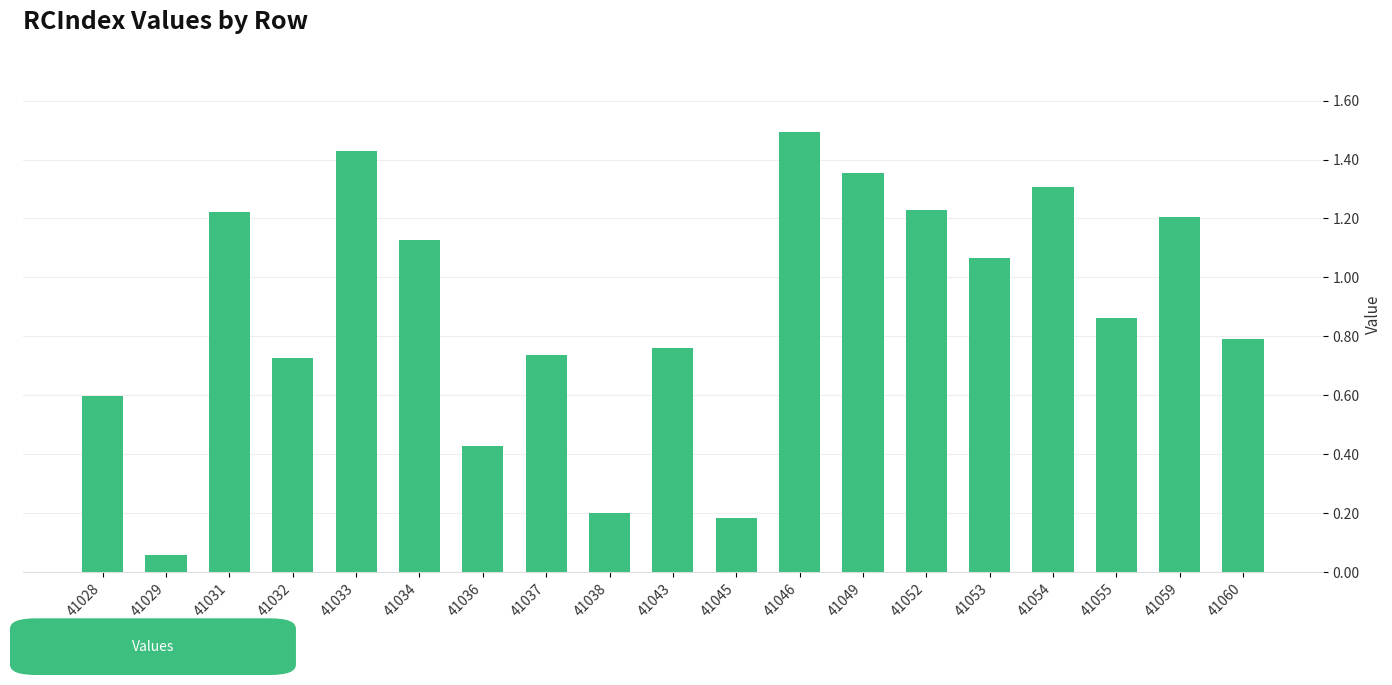

The value at 41032 is 1.2. True or false?

False